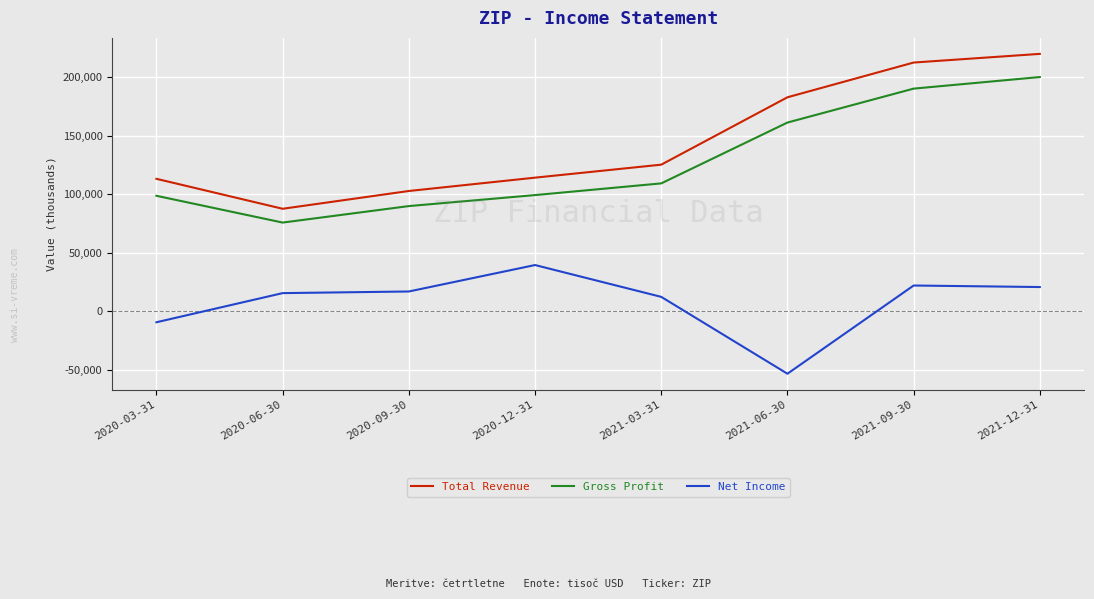

Which label corresponds to the largest value in the chart?

2021-12-31